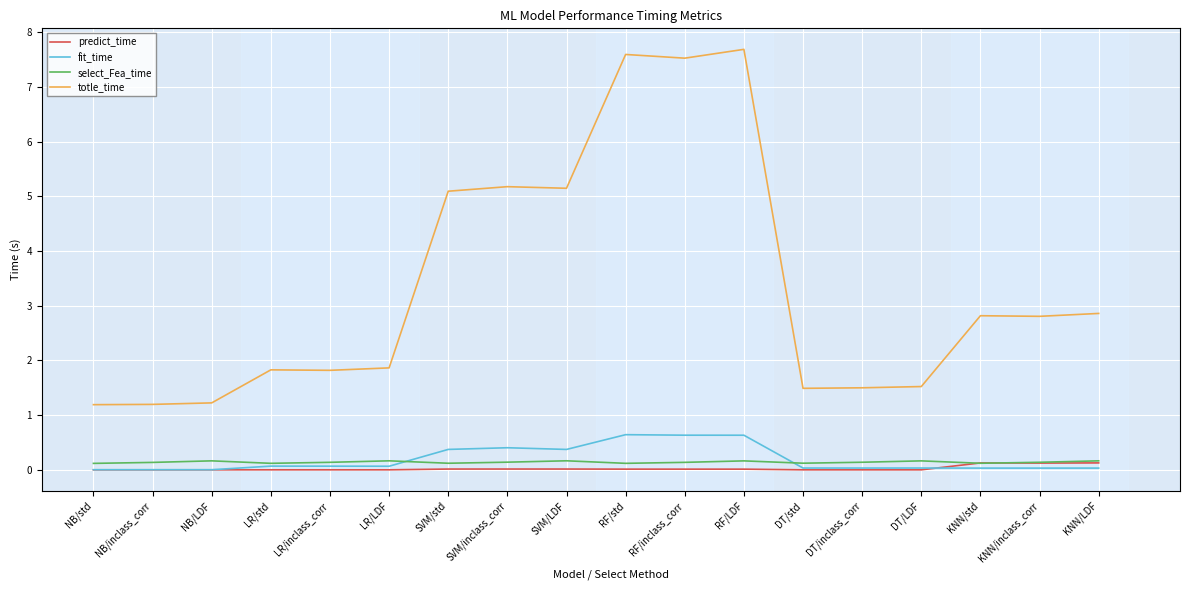

True or false: predict_time has more than 2 interior local peaks.

True